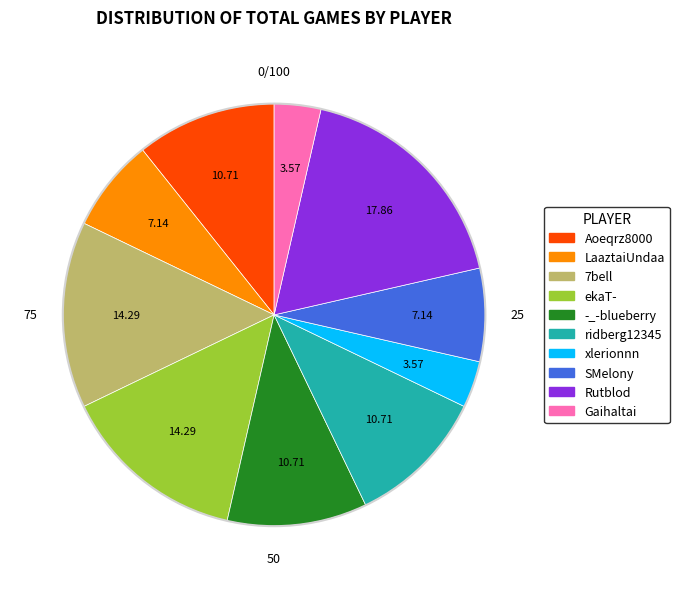

How many segments does this pie chart have?

10